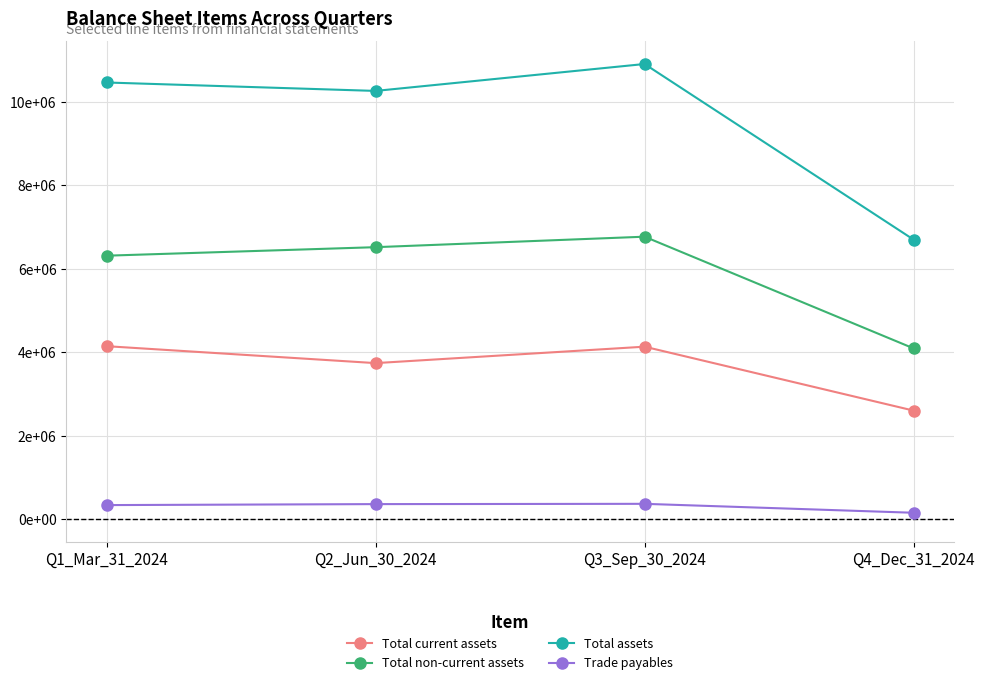

Is it true that Trade payables equals 372350 at Q3_Sep_30_2024?

True